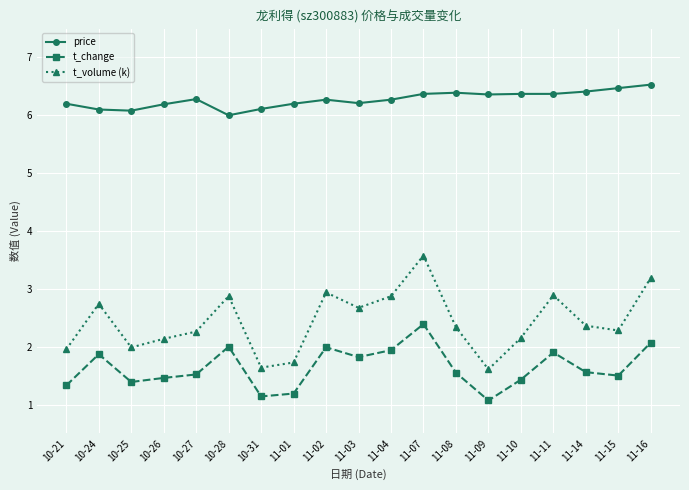

How many data points does each series have?

19